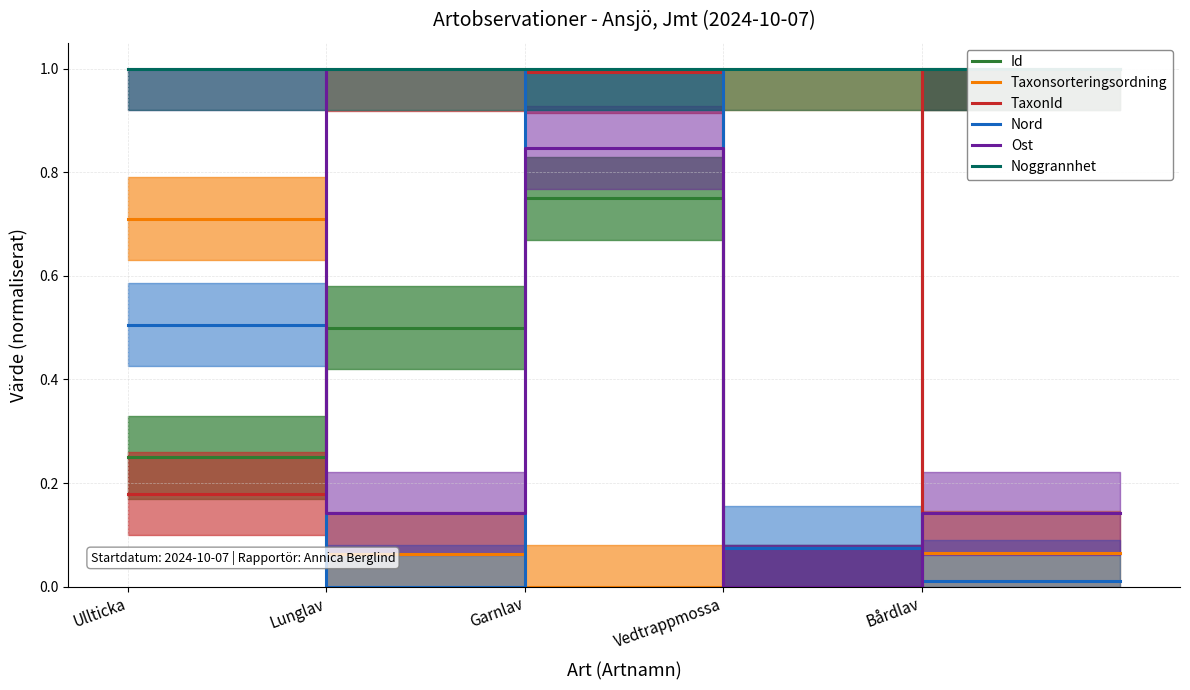

The value of Id at 5 is 1.5. True or false?

False